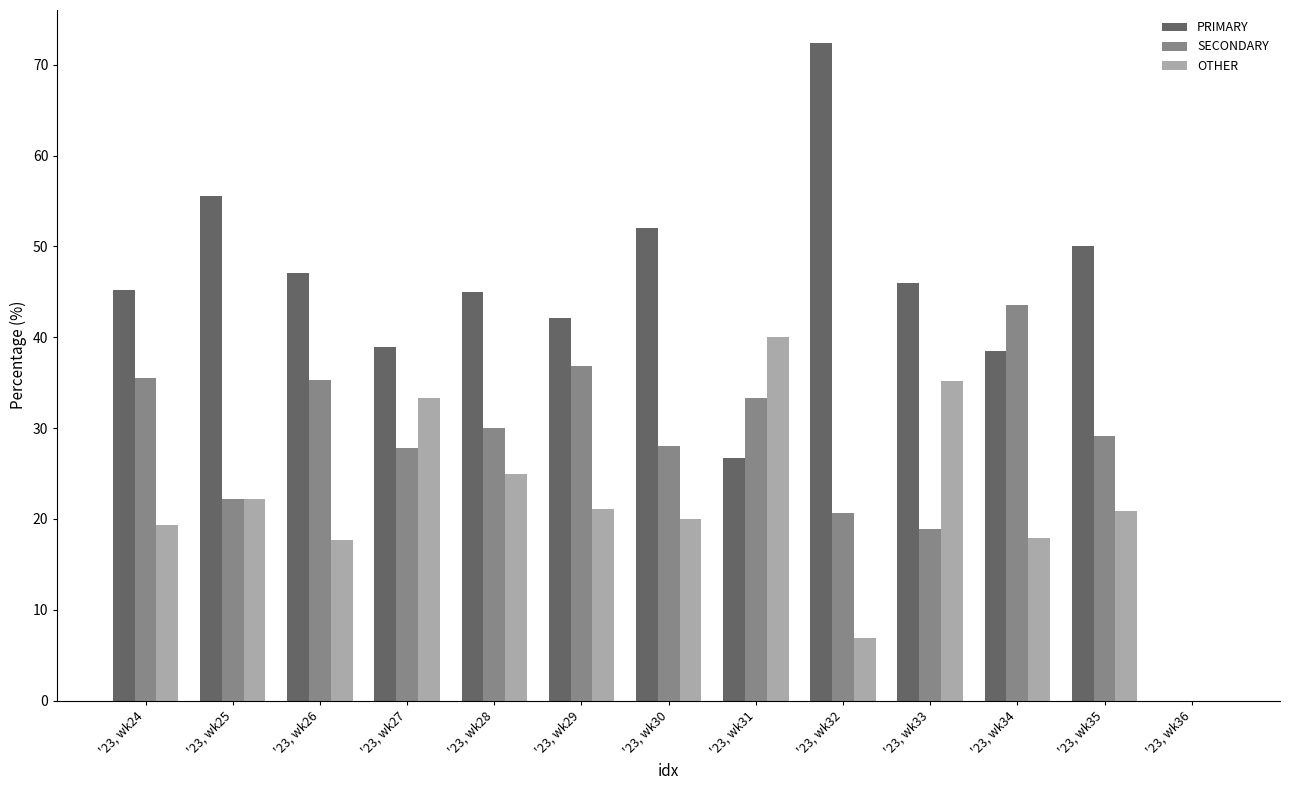

At which label does OTHER reach its peak?

'23, wk31